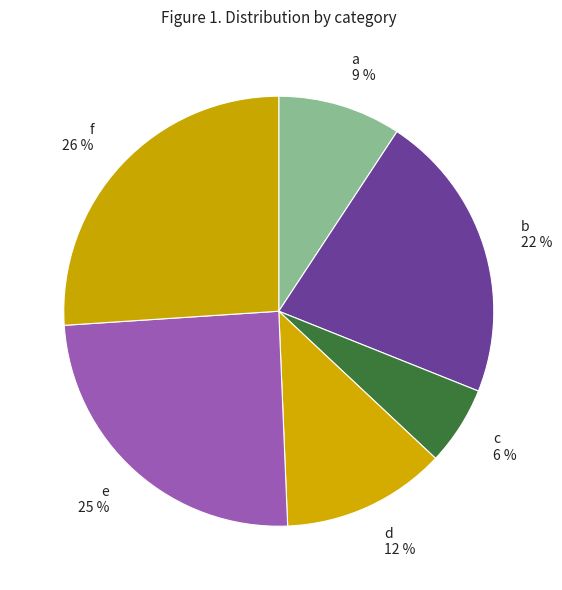

True or false: f accounts for 26% of the total.

True